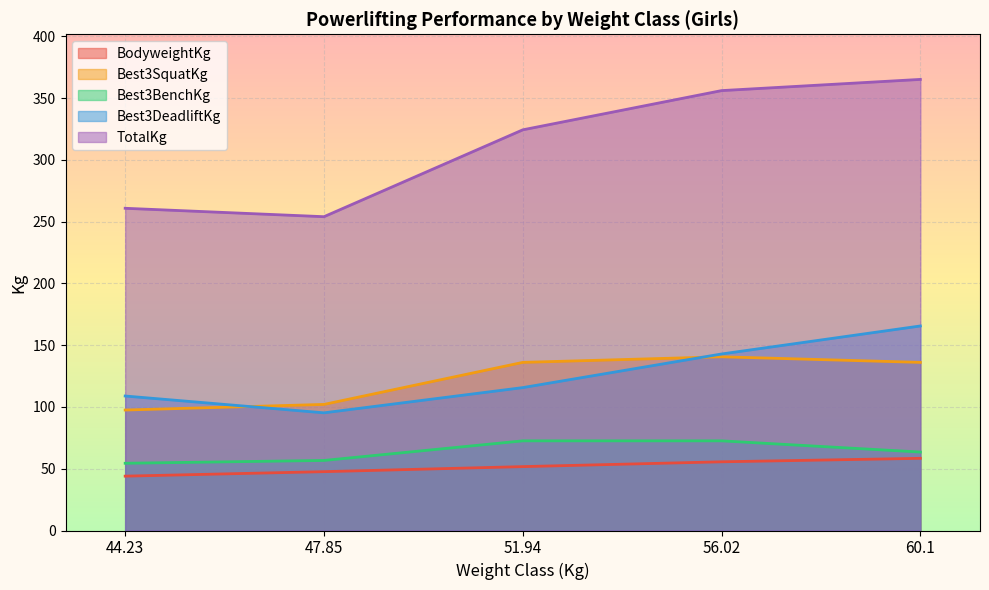

At which label does BodyweightKg reach its peak?

60.1